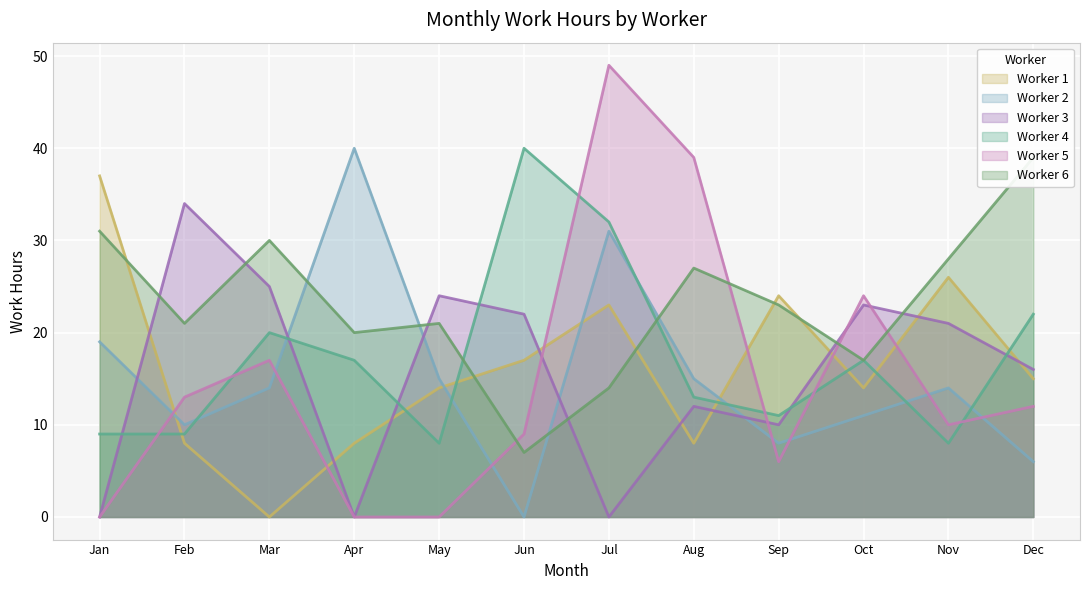

How many intersections are there between Worker 5 and Worker 6?

4